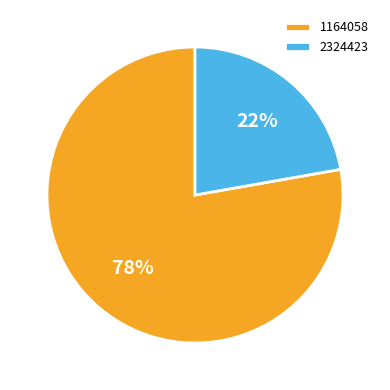

Does 2324423 account for over 50% of the chart?

No